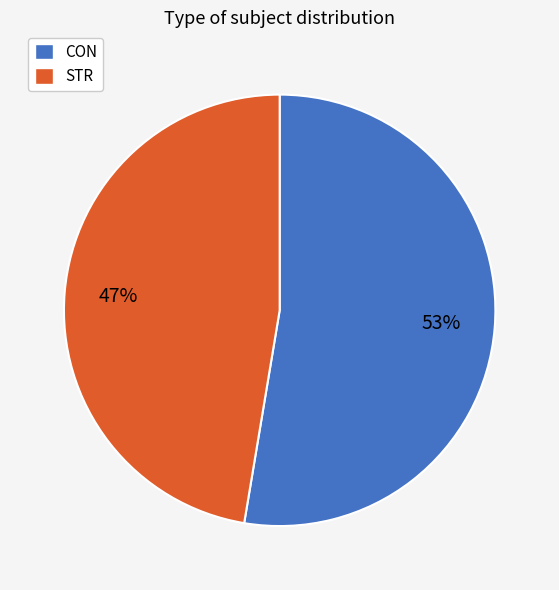

Does any single category account for the majority?

Yes